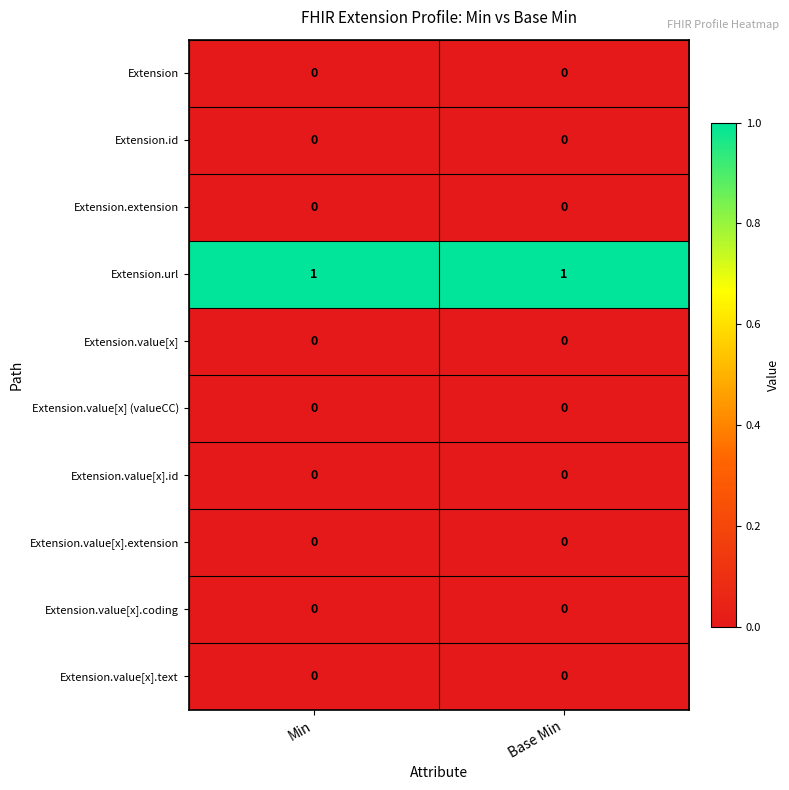

Count the number of categories in the chart.

2